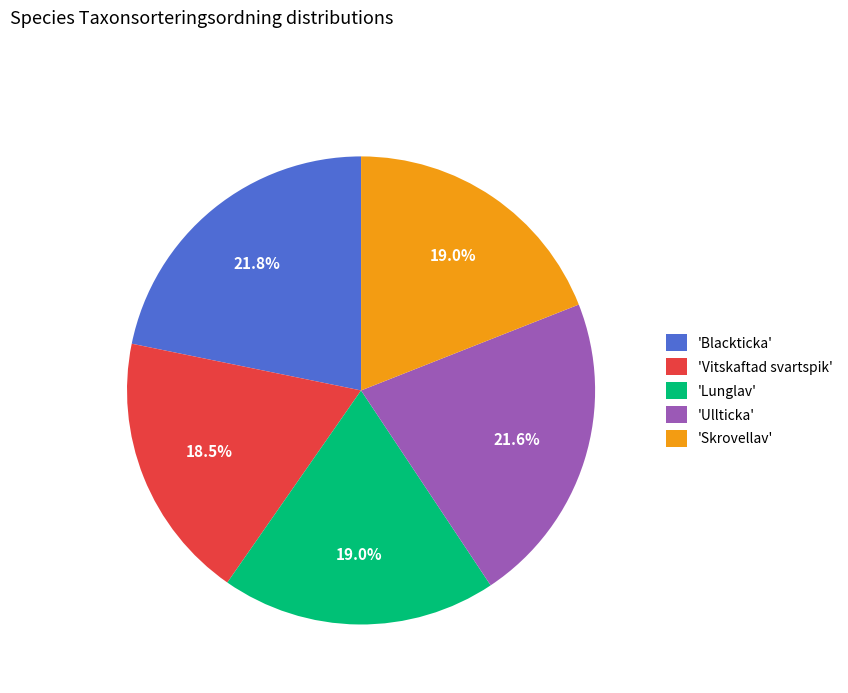

What is the ratio of the value at 'Blackticka' to the value at 'Skrovellav'?

1.1